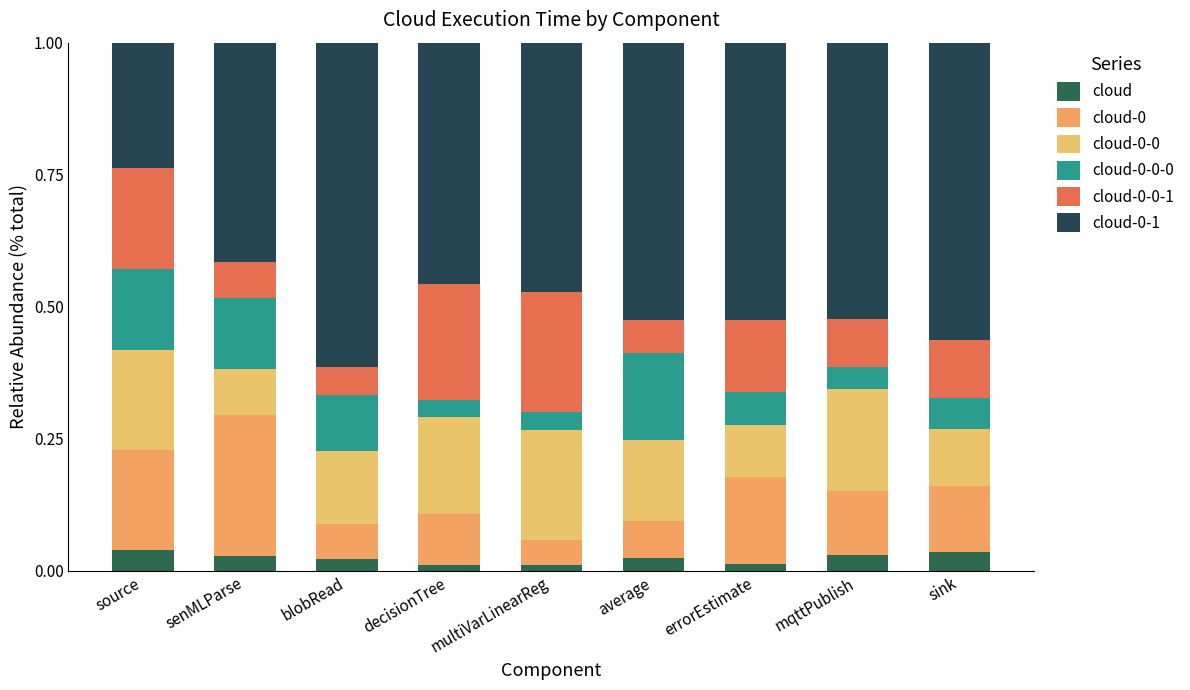

How many categories are shown in the chart?

9